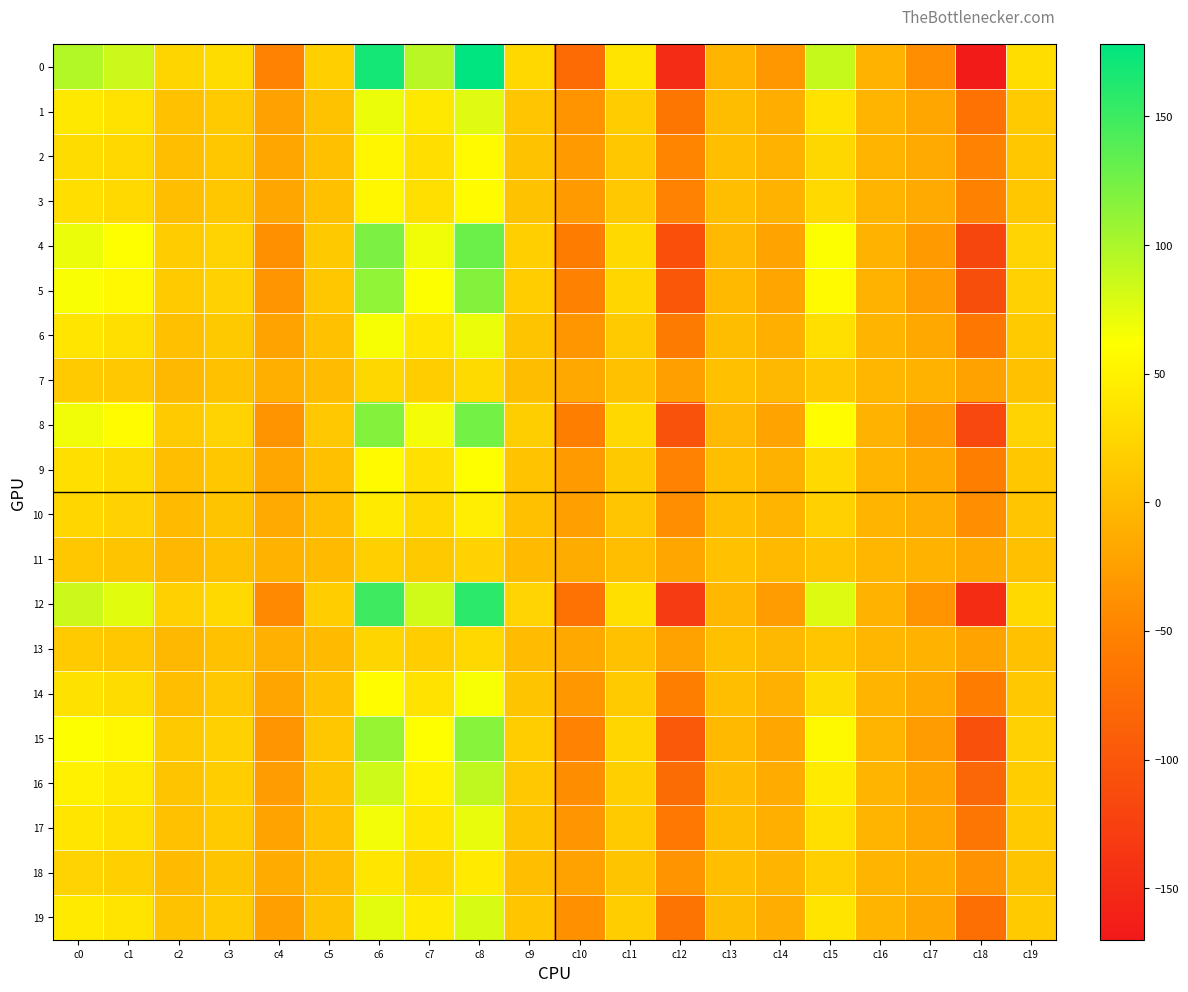

What is the maximum value shown in the chart?

177.6